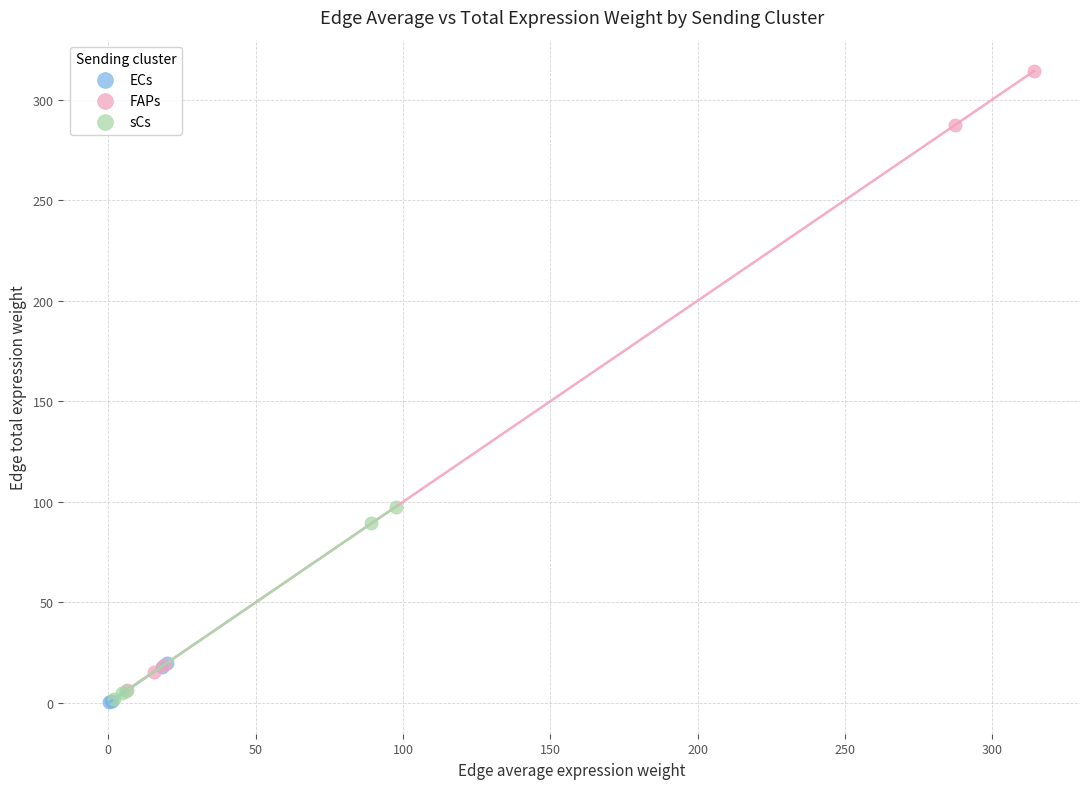

Which series reaches the maximum Y coordinate?

FAPs